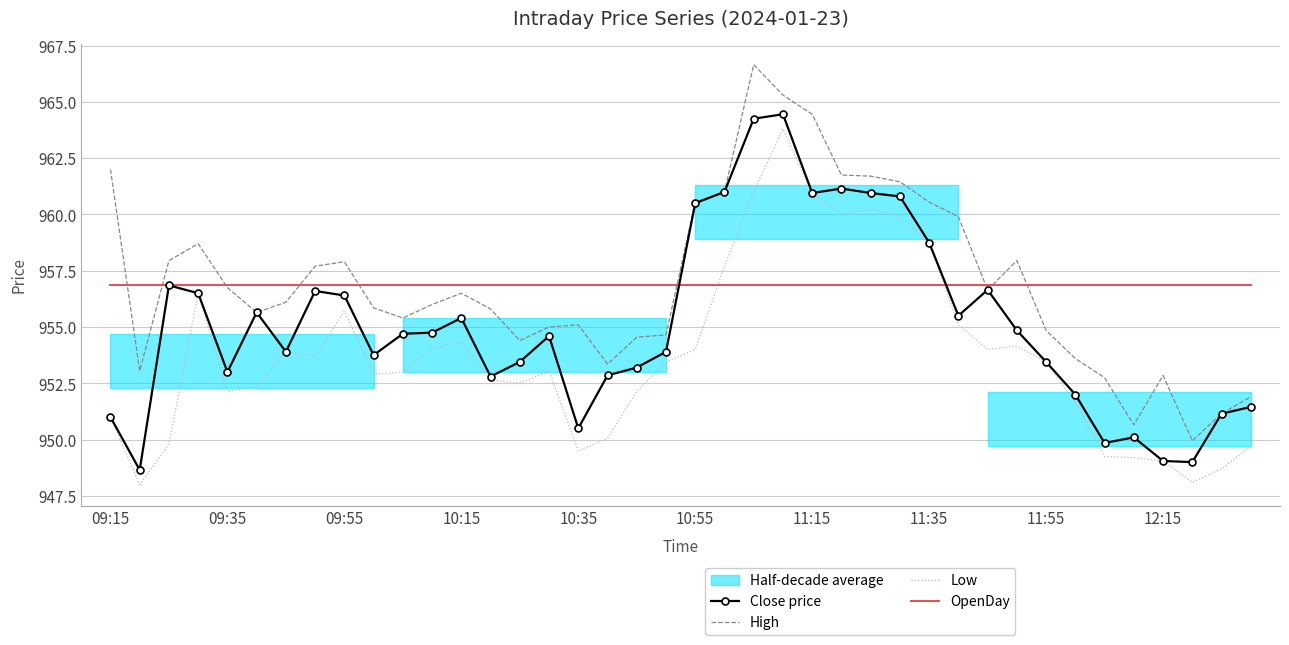

What is the lowest value of the Close price series?

948.6